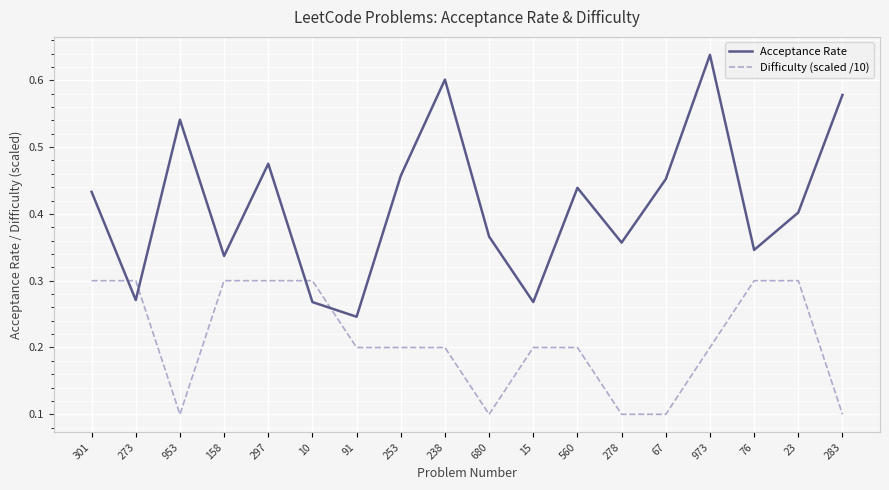

True or false: Acceptance Rate has more than 0 interior local peaks.

True